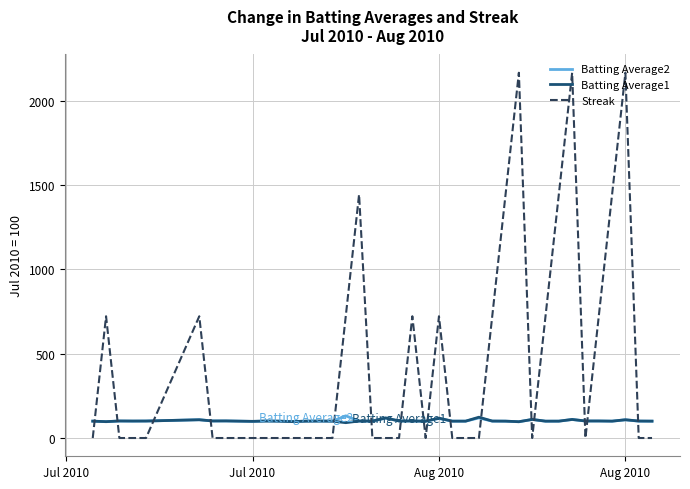

What are all the series names shown in the legend?

Batting Average2, Batting Average1, Streak